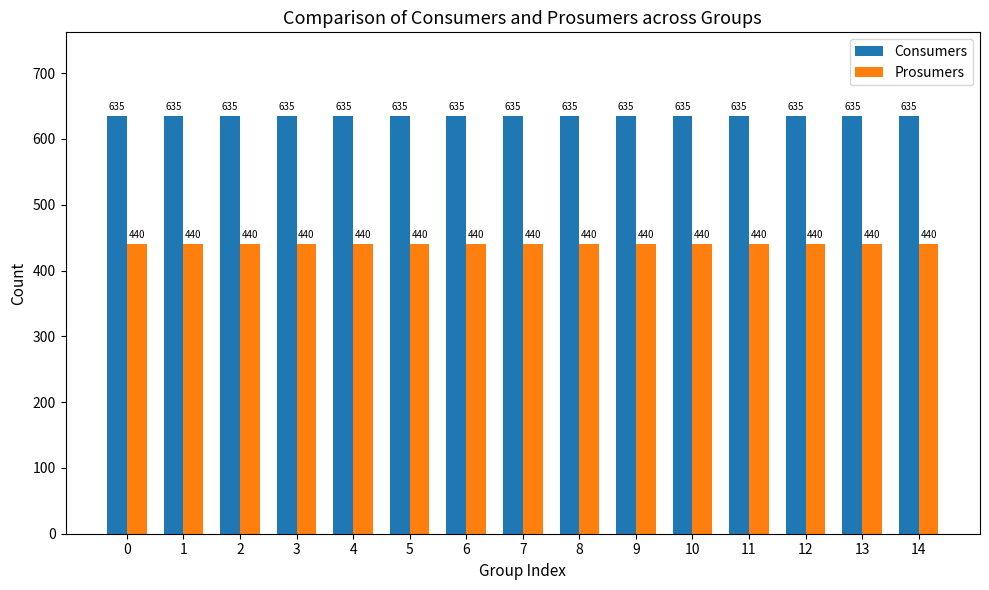

How many distinct data groups are displayed?

2